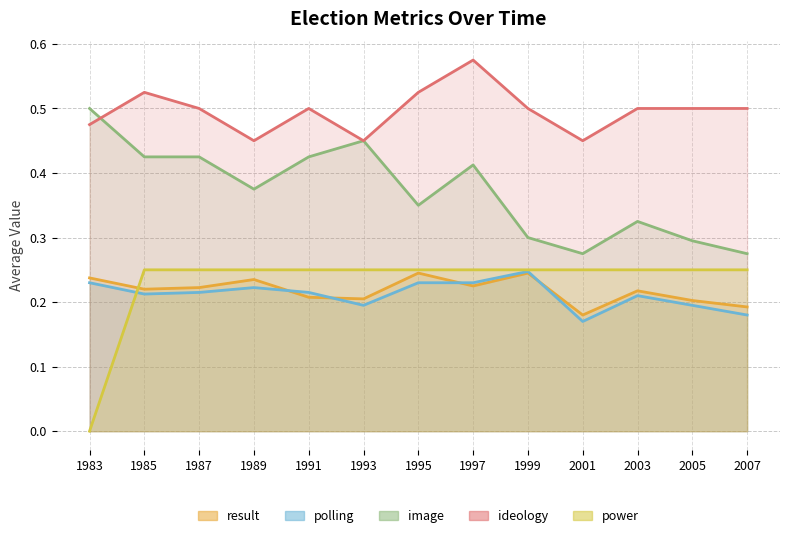

Count the number of data series in this chart.

5